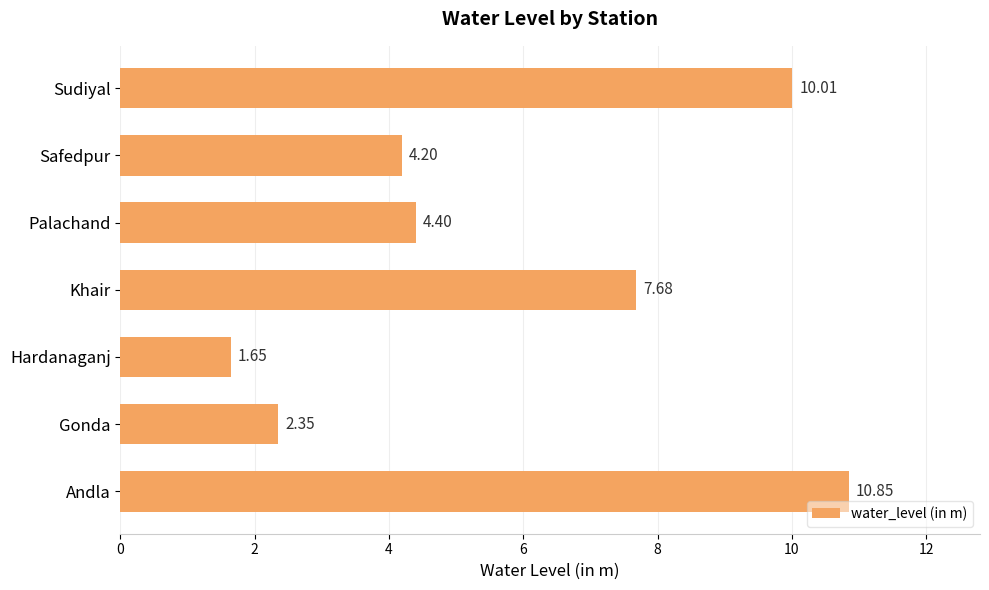

Which category has the lowest value across all series?

Hardanaganj